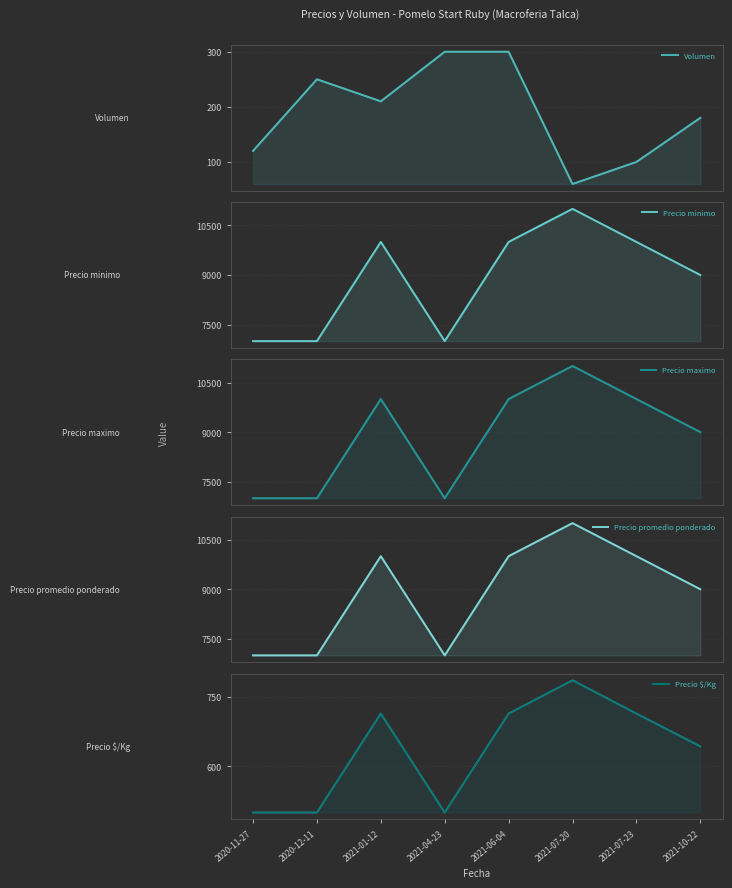

At which category does Precio minimo reach its first local valley?

2021-04-23